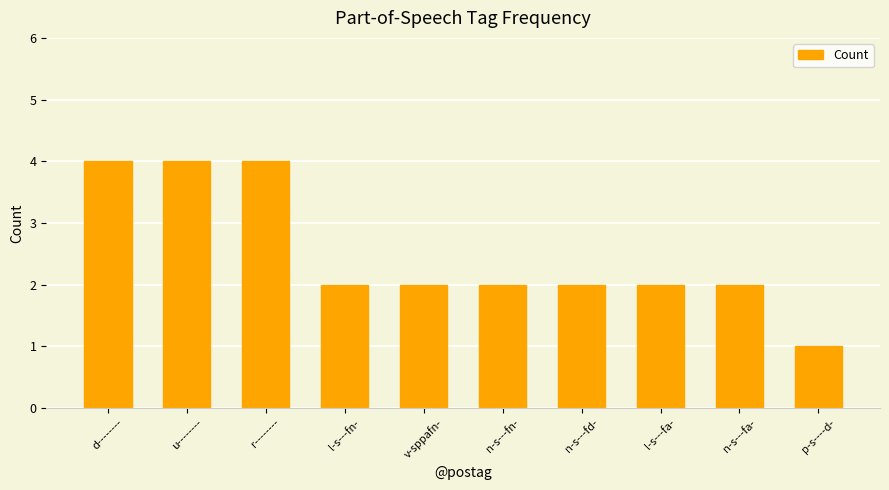

The value at r-------- is 2. True or false?

False